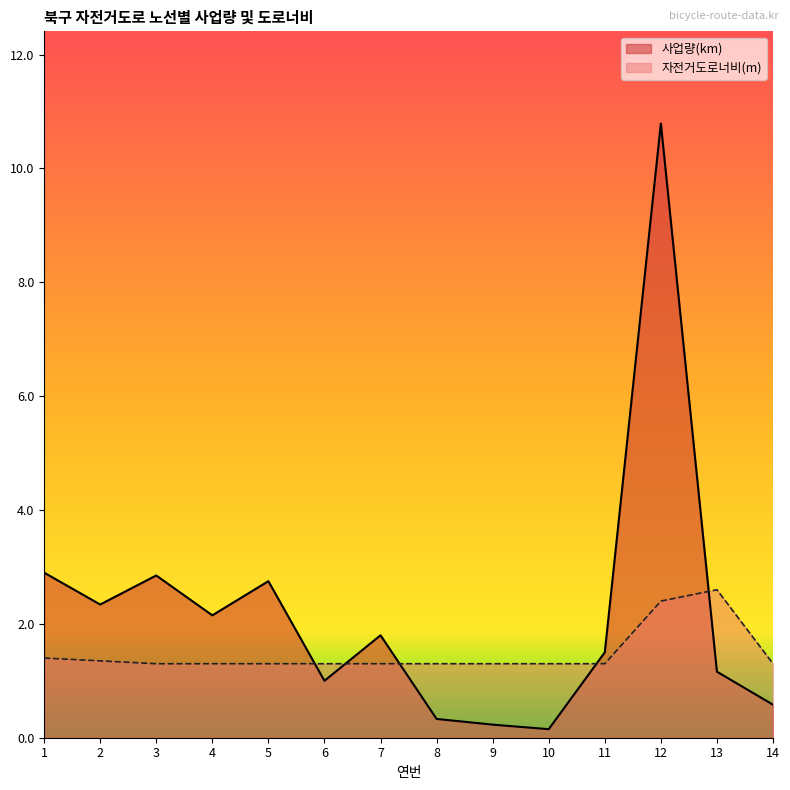

At 8, list the series in order from largest to smallest.

자전거도로너비(m), 사업량(km)